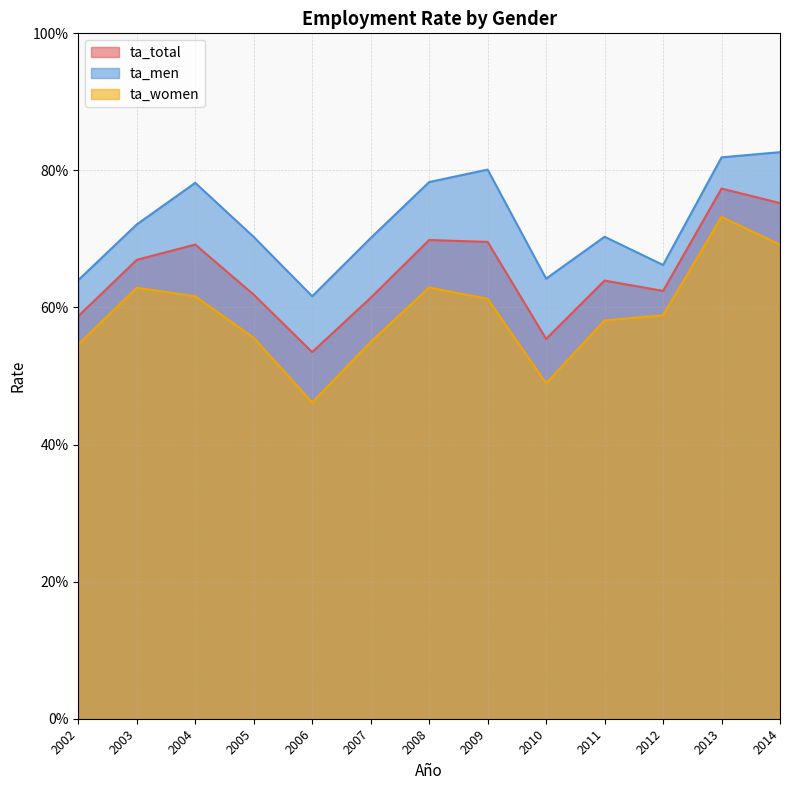

Rank the series at 2010 from lowest to highest value.

ta_women, ta_total, ta_men